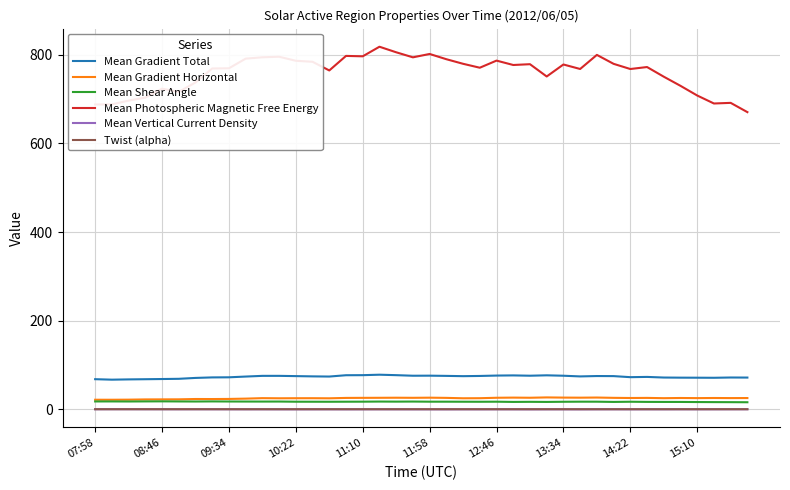

True or false: Mean Gradient Horizontal and Twist (alpha) cross at least once.

False